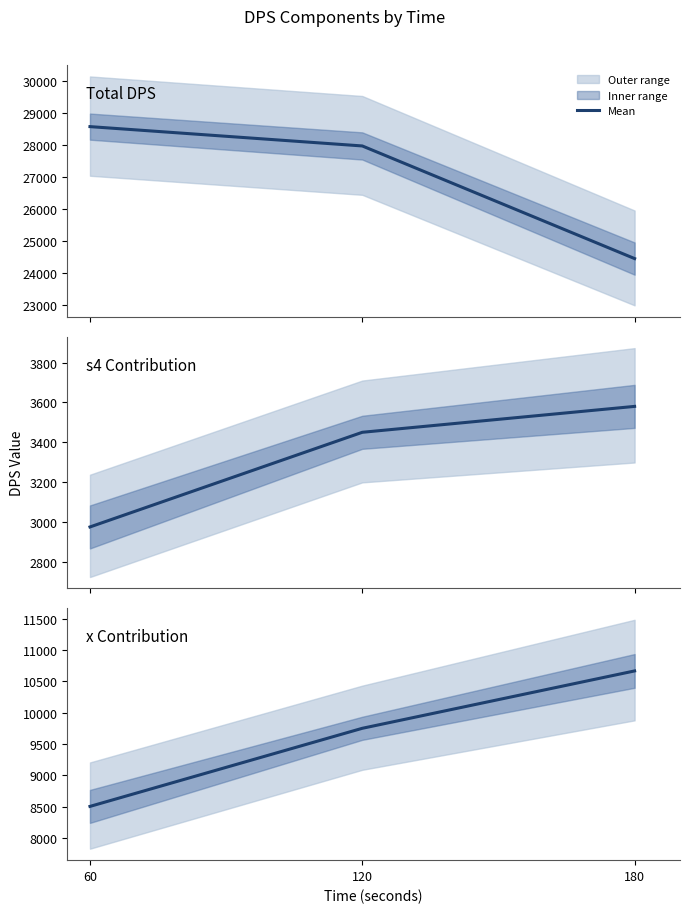

Count the number of categories in the chart.

3